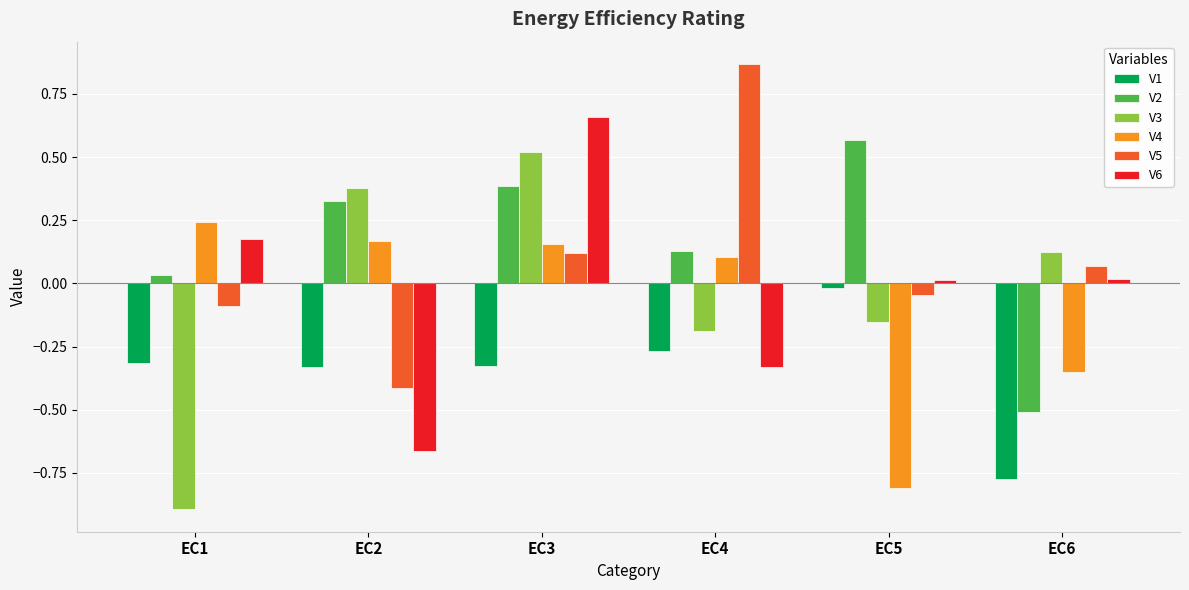

What is the difference between the second highest and minimum values in the V6 series?

0.8